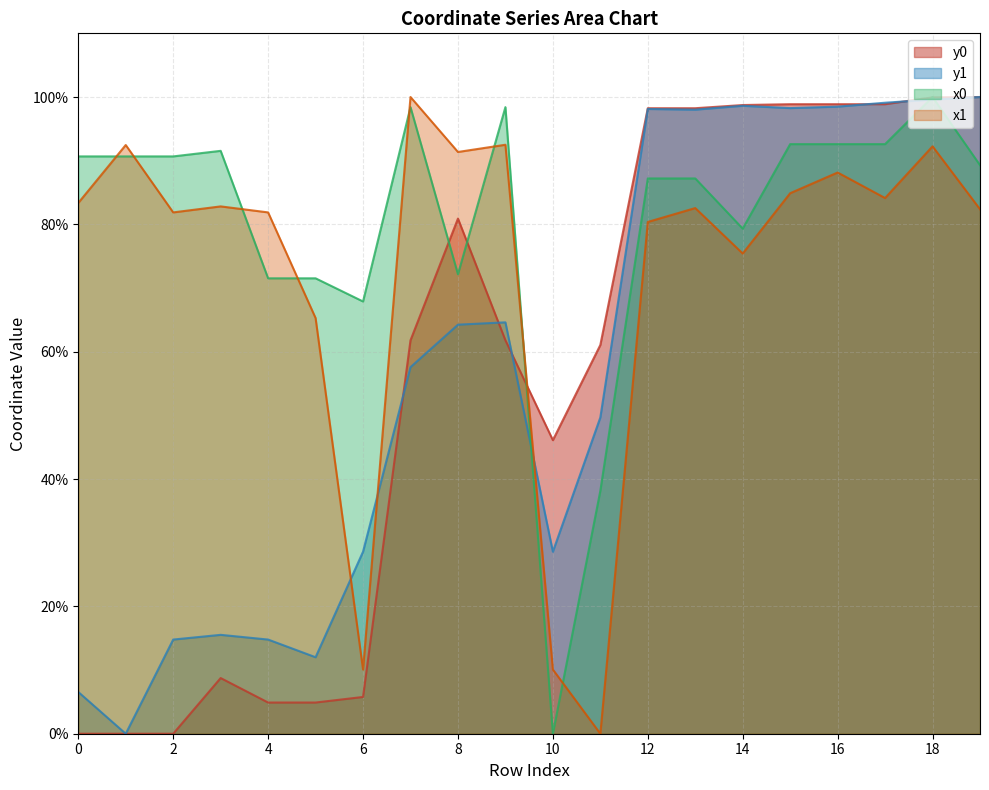

Reading left to right, what are all the values shown in this chart?

x0: 0=90.7	1=90.7	2=90.7	3=91.5	4=71.5	5=71.5	6=67.9	7=98.4	8=72.2	9=98.4	10=0.0	11=38.2	12=87.2	13=87.2	14=79.3	15=92.6	16=92.6	17=92.6	18=100.0	19=89.3
y0: 0=0.0	1=0.0	2=0.0	3=8.7	4=4.9	5=4.9	6=5.8	7=61.8	8=80.9	9=61.8	10=46.1	11=61.1	12=98.2	13=98.2	14=98.7	15=98.9	16=98.9	17=98.9	18=99.9	19=100.0
x1: 0=83.4	1=92.5	2=81.9	3=82.8	4=81.9	5=65.3	6=10.1	7=100.0	8=91.4	9=92.5	10=10.1	11=0.0	12=80.4	13=82.6	14=75.4	15=84.9	16=88.1	17=84.1	18=92.3	19=82.4
y1: 0=6.6	1=0.0	2=14.8	3=15.5	4=14.8	5=12.0	6=28.6	7=57.6	8=64.2	9=64.6	10=28.6	11=49.7	12=98.1	13=98.0	14=98.6	15=98.3	16=98.5	17=99.1	18=99.6	19=100.0